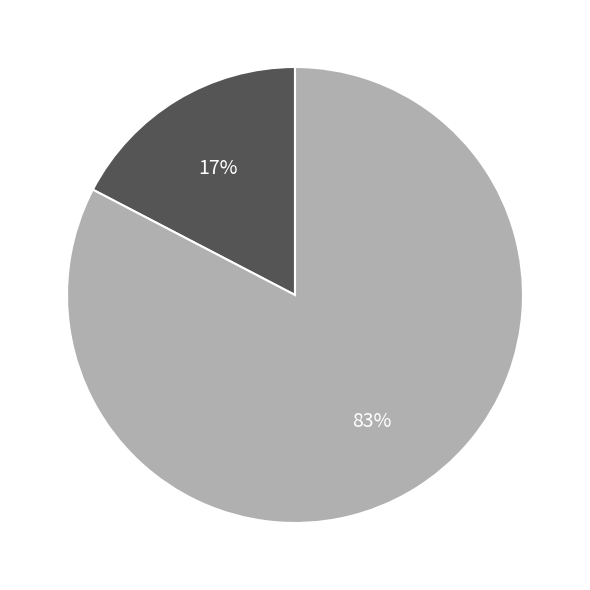

To the nearest percent, what is the average slice percentage?

50%